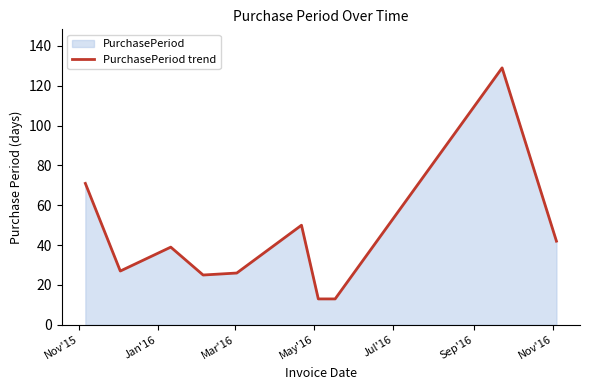

What is the average value?

44